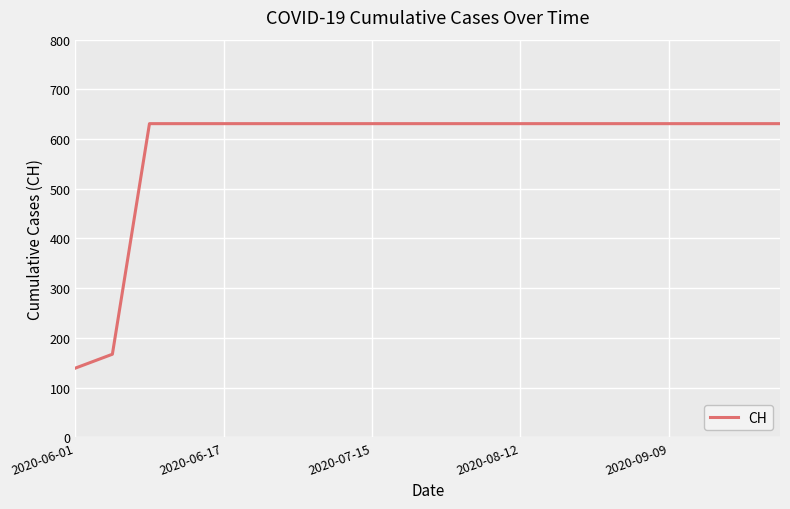

What is the minimum value shown in the chart?

139